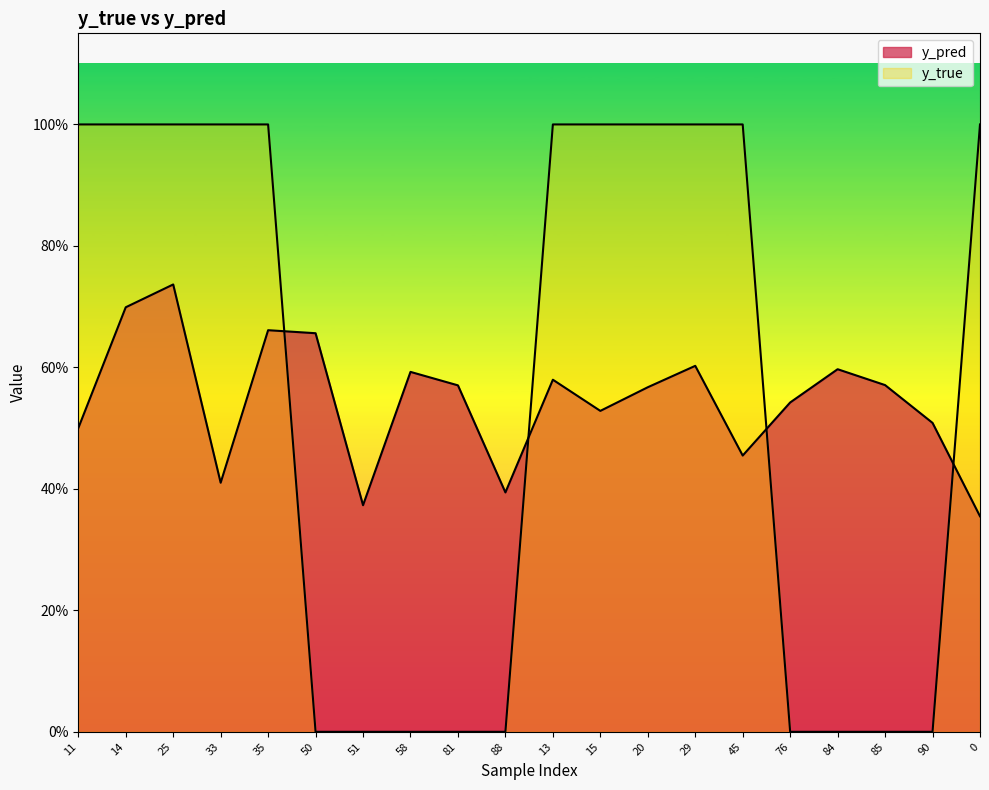

What is the sum of all y_pred values?

10.9